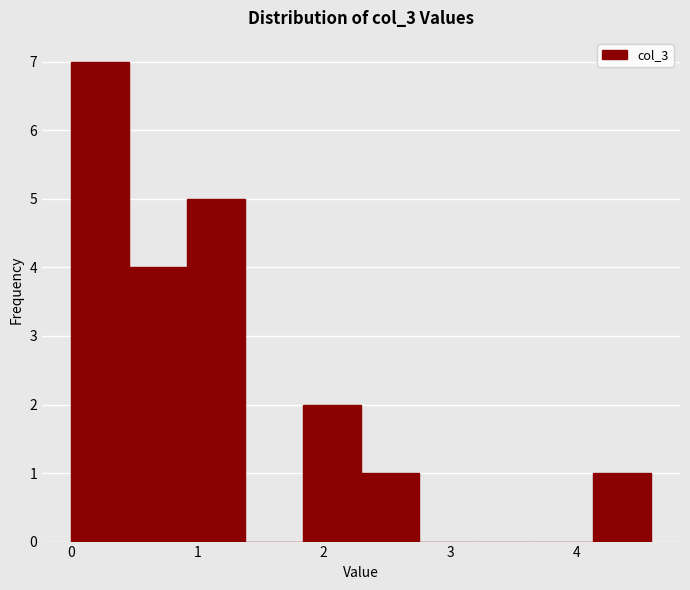

Reading left to right, transcribe this chart: for each bar, give the range it covers on the x-axis and its height. Neither the bar edges nor the heights are printed on the chart, so give them approximately, as read against the axes.

0.0 to 0.5: 7
0.5 to 0.9: 4
0.9 to 1.4: 5
1.4 to 1.8: 0
1.8 to 2.3: 2
2.3 to 2.8: 1
2.8 to 3.2: 0
3.2 to 3.7: 0
3.7 to 4.1: 0
4.1 to 4.6: 1